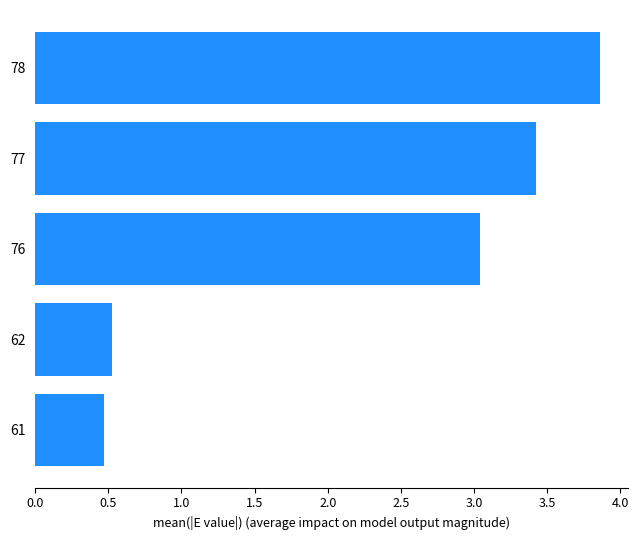

What is the ratio of the value at 77 to the value at 78?

0.9